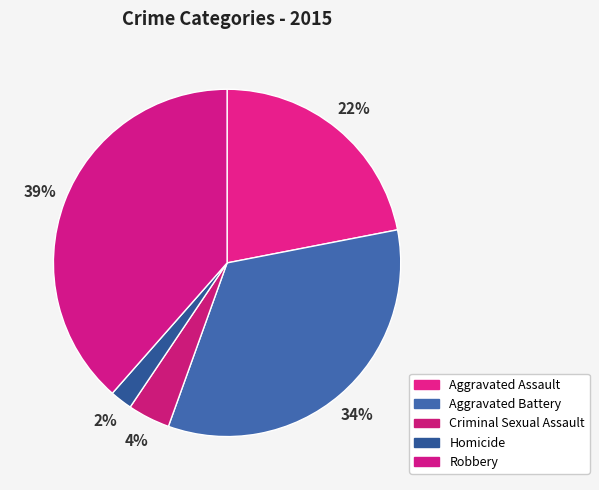

Is the sum of Homicide and Criminal Sexual Assault greater than half?

No